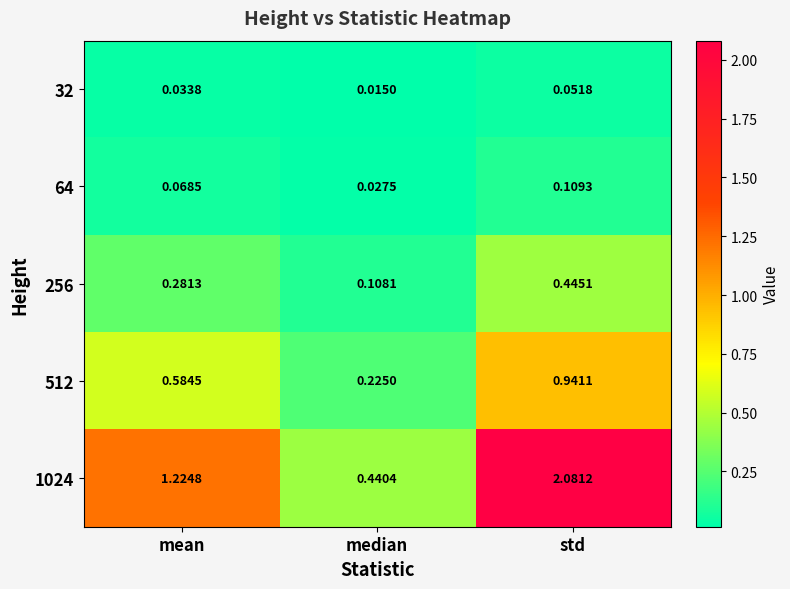

List the labels in order of 32 value, largest first.

std, mean, median